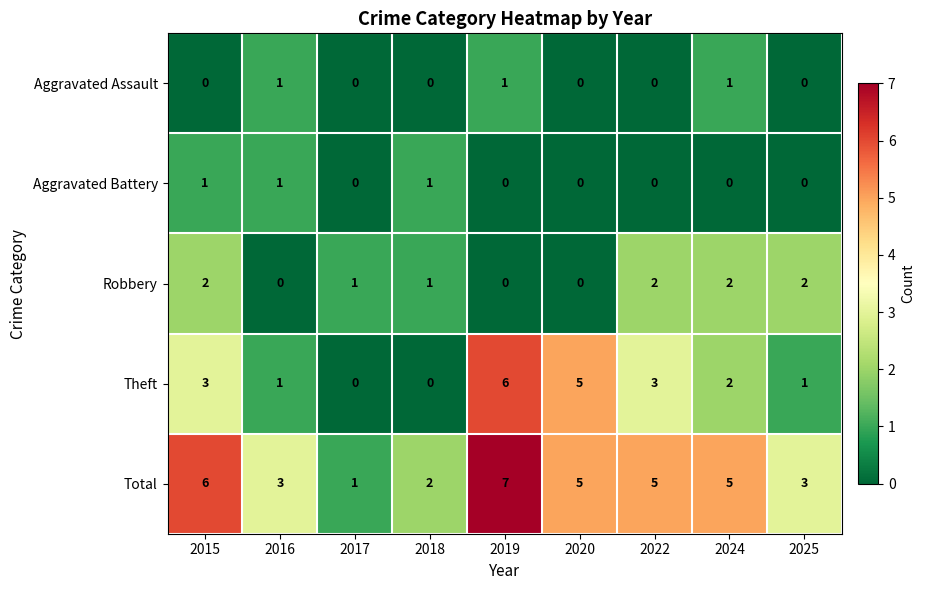

At which category is the sum across all series the highest?

2019